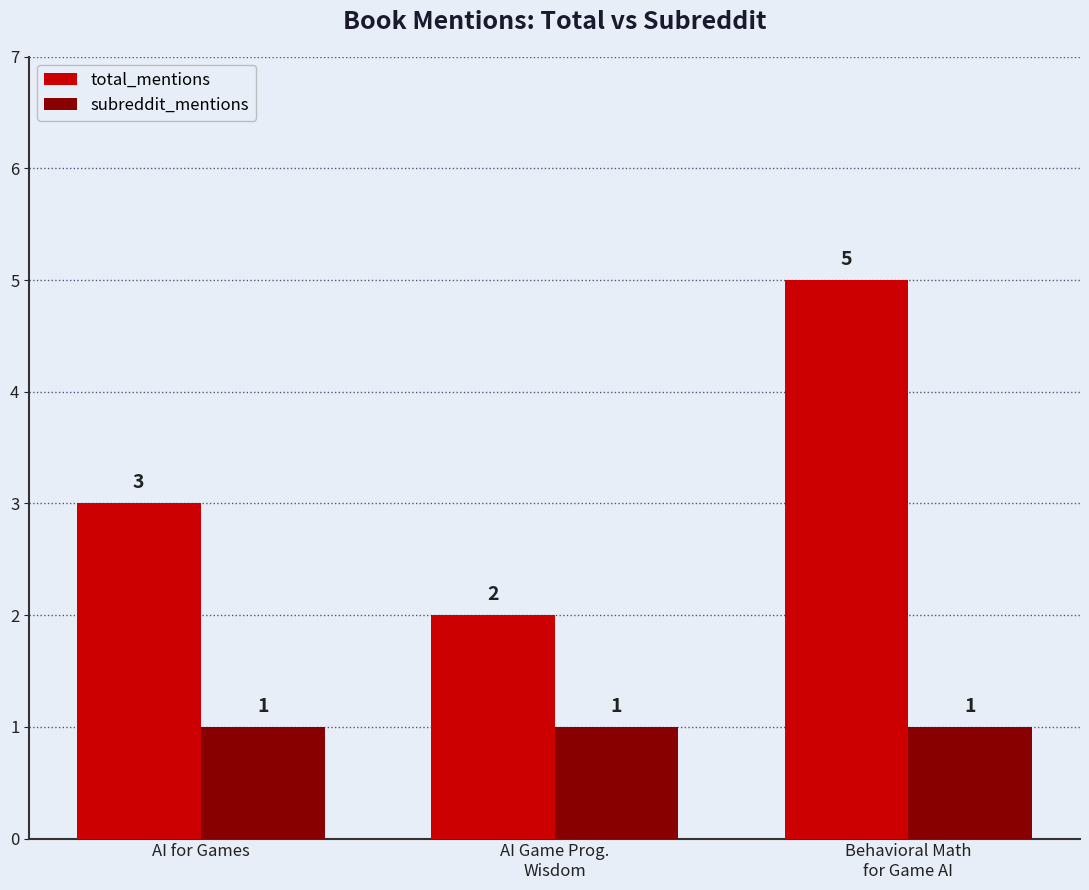

Reading left to right, transcribe all the data shown in this chart.

total_mentions: AI for Games=3	AI Game Prog.
Wisdom=2	Behavioral Math
for Game AI=5
subreddit_mentions: AI for Games=1	AI Game Prog.
Wisdom=1	Behavioral Math
for Game AI=1